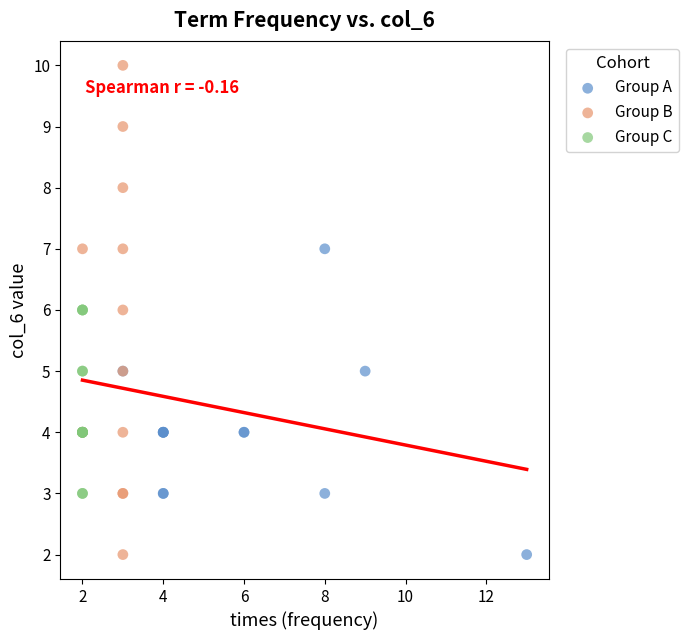

Which series has the widest spread of Y values?

Group B